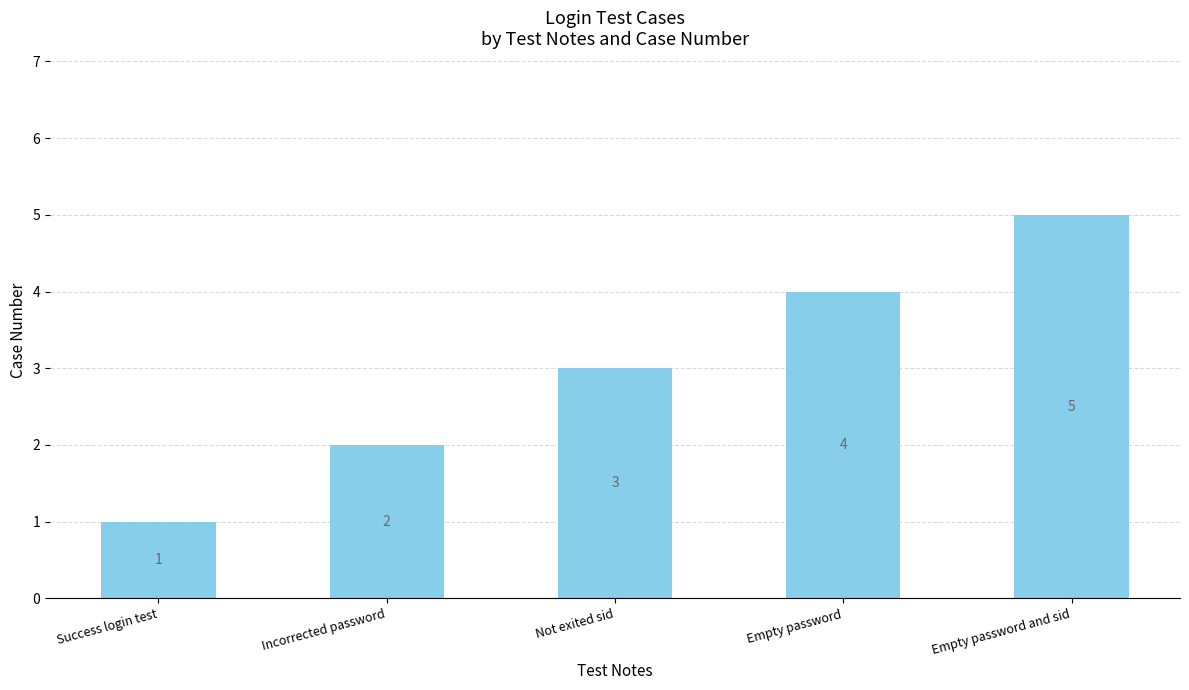

Does the chart contain stacked bars?

No